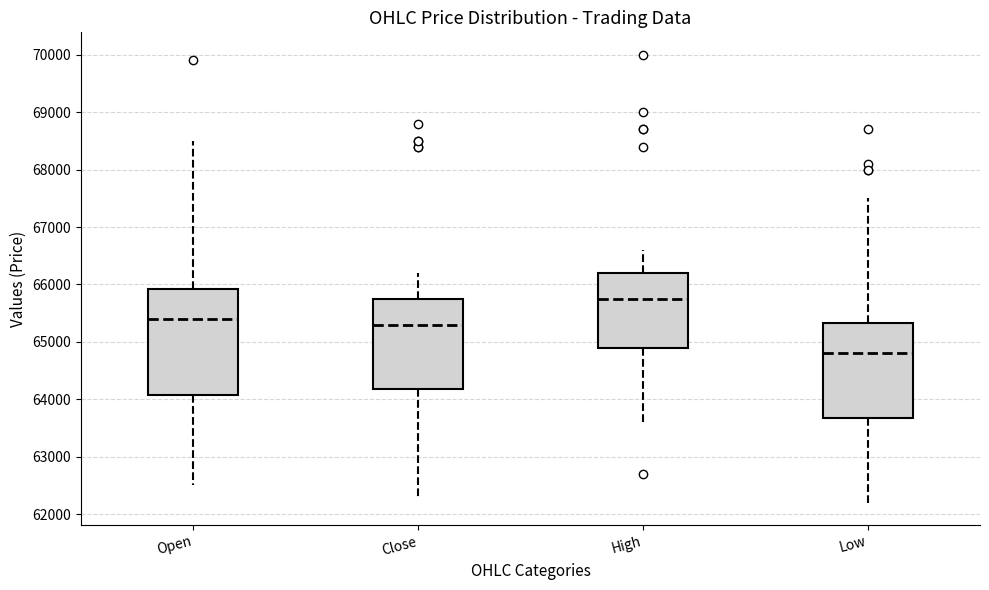

Reading left to right, read every box against the y-axis: the position of its median line, the range the box covers, and the ends of its whiskers. The values are not printed on the chart, so give them approximately, as read against the axis.

Open: median 65400, box 64100 to 65900, whiskers 62500 to 68500
Close: median 65300, box 64200 to 65800, whiskers 62300 to 66200
High: median 65800, box 64900 to 66200, whiskers 63600 to 66600
Low: median 64800, box 63700 to 65300, whiskers 62200 to 67500